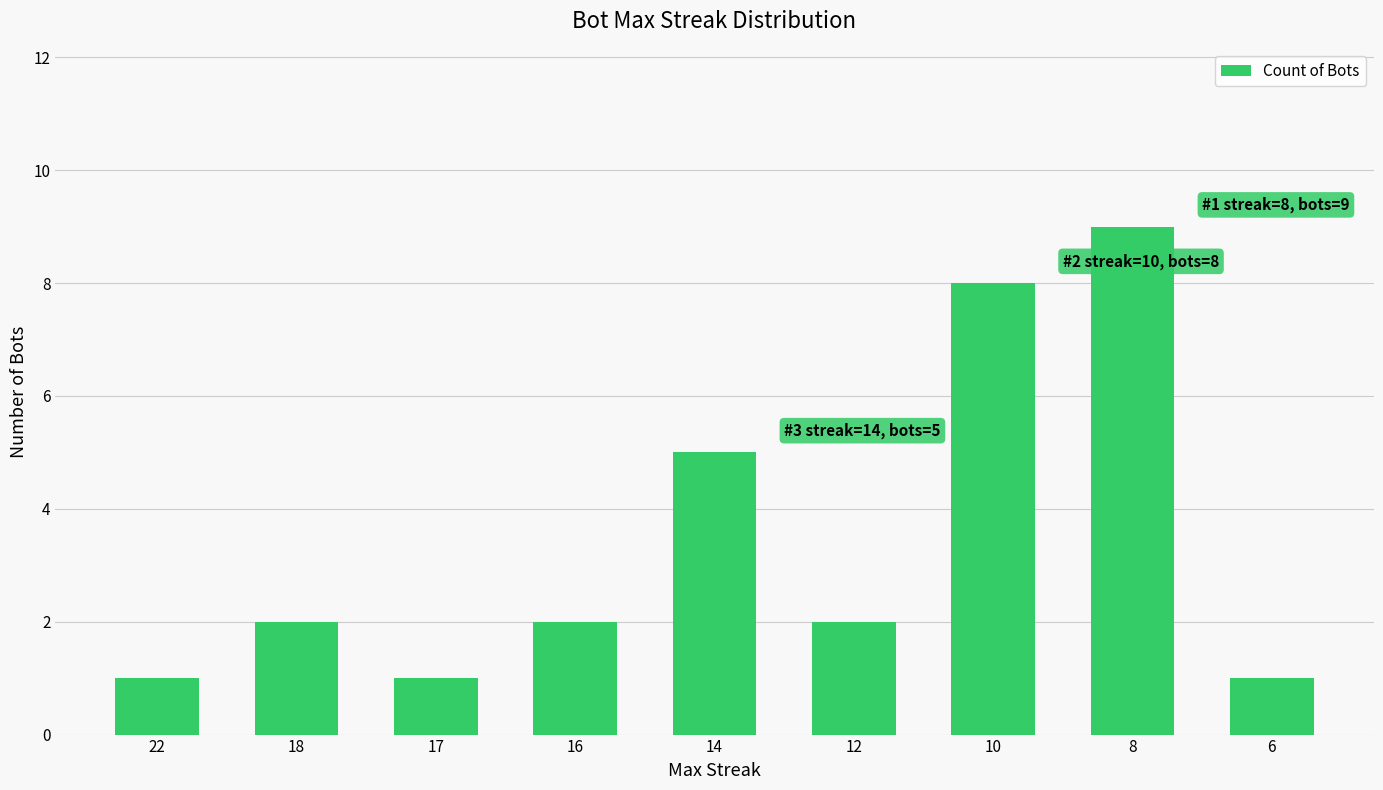

How many data points does each series have?

9